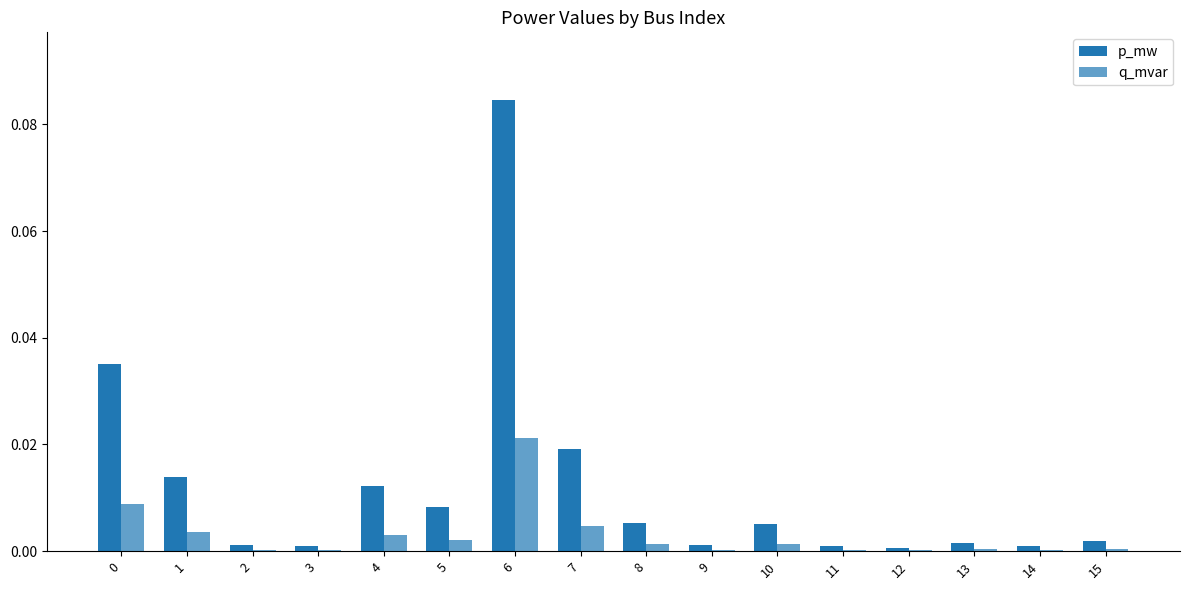

At which label is q_mvar closest to 0?

12